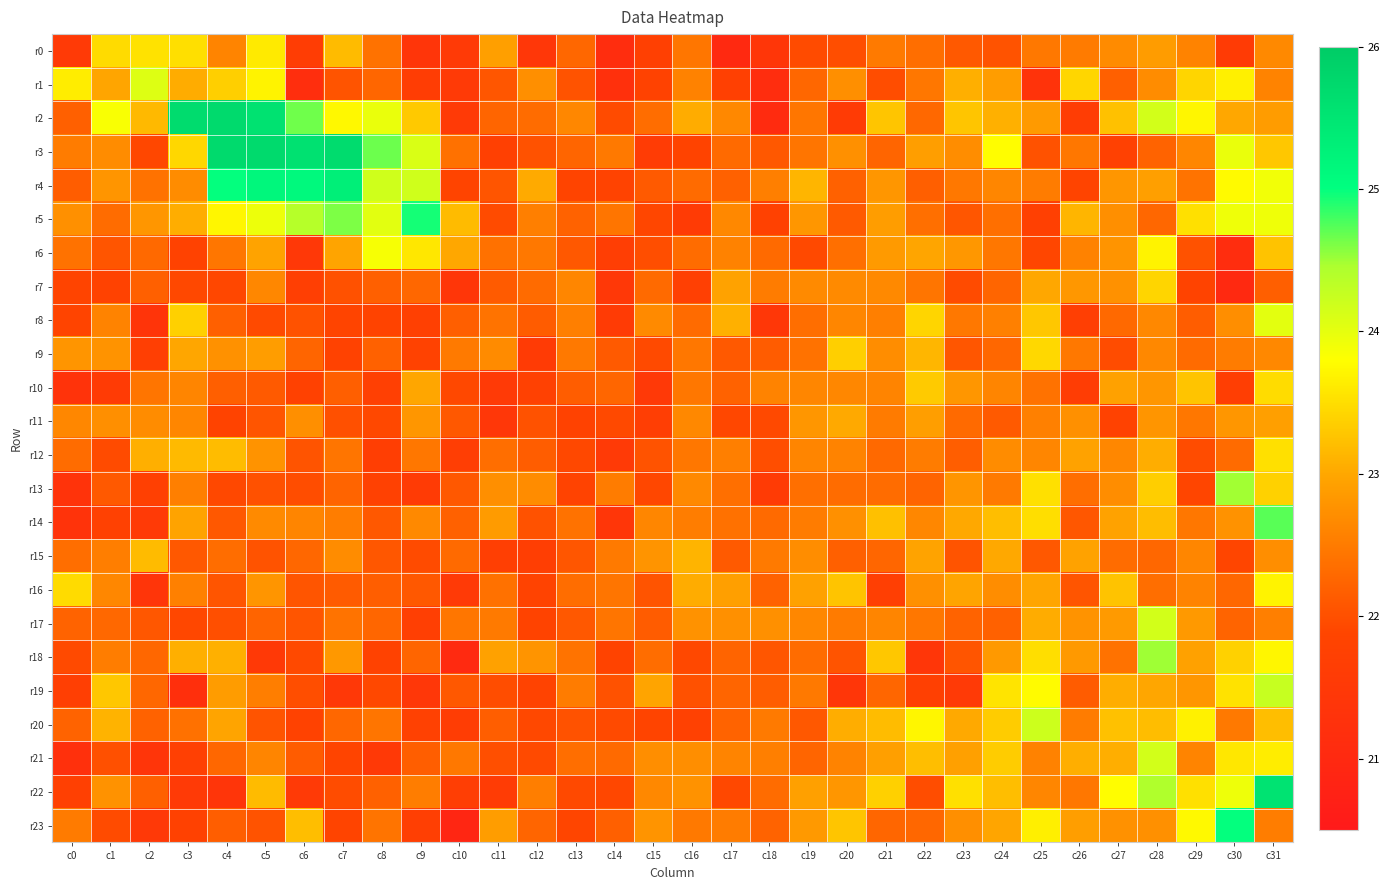

What is the greatest value displayed?

25.7